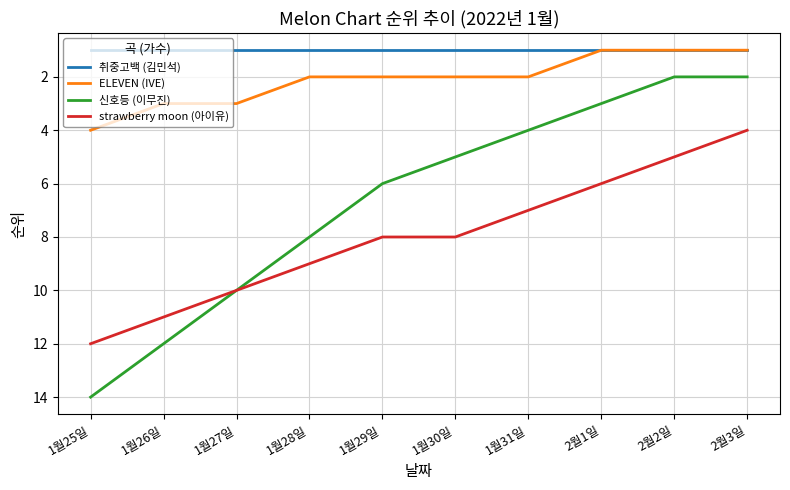

What is the average value of the strawberry moon (아이유) series?

8